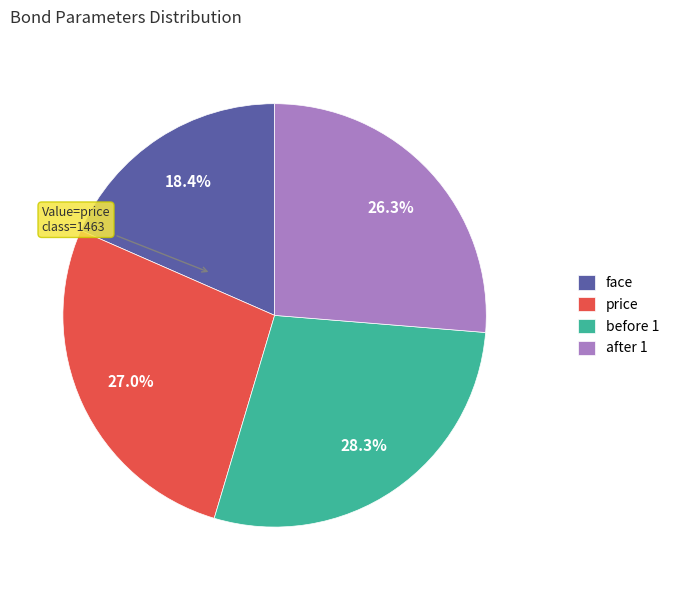

How many segments does this pie chart have?

4